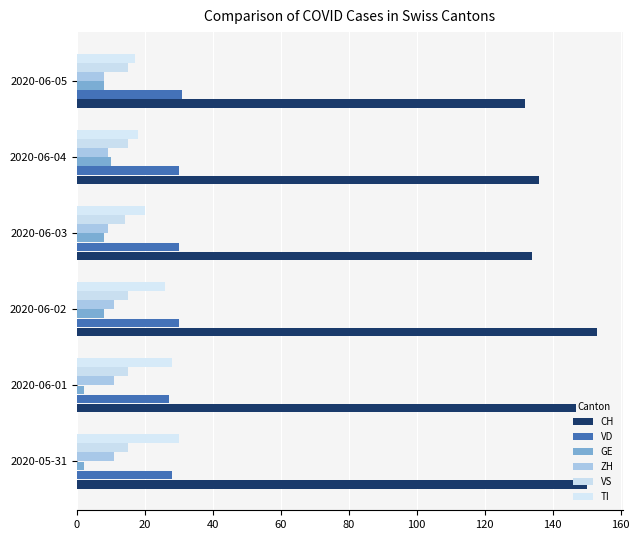

Count the ZH values in the range 9 to 11.

5